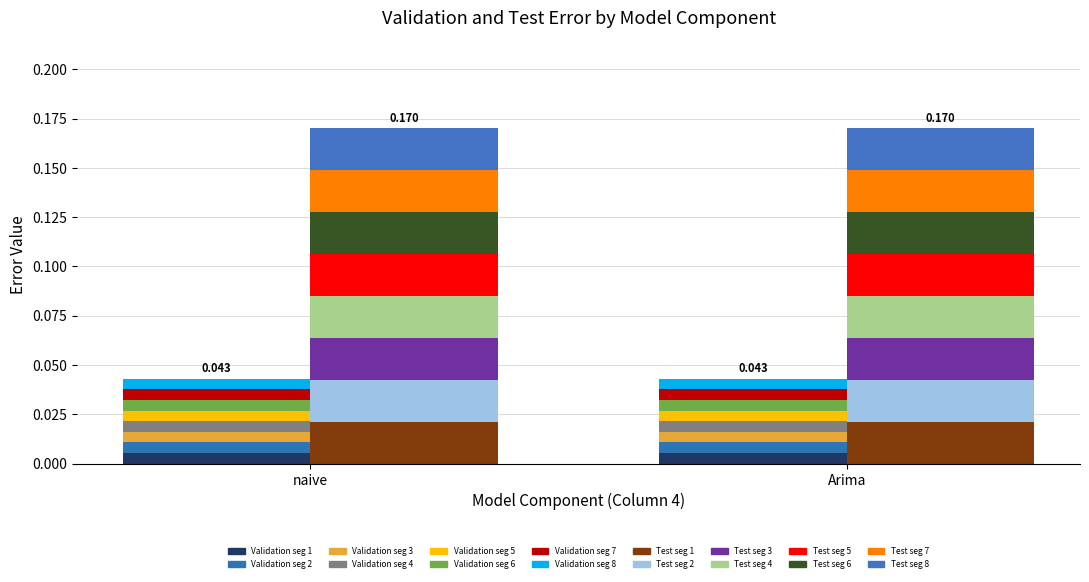

Count the number of categories in the chart.

2